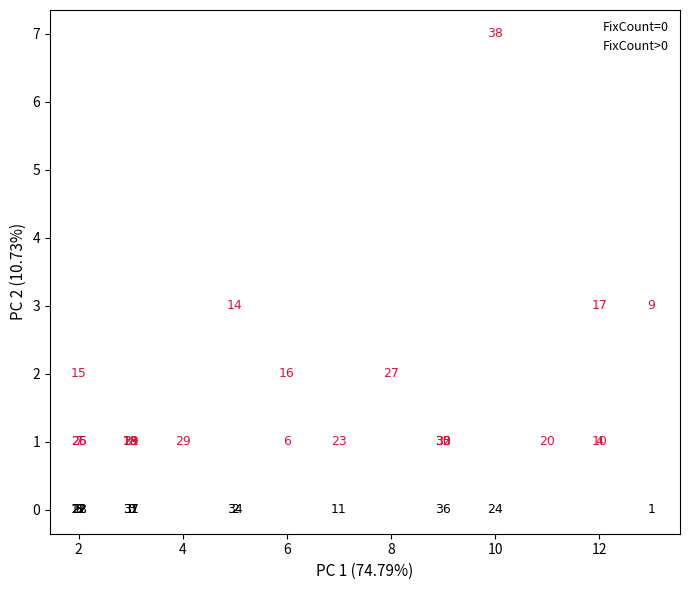

What are all the series names shown in the legend?

FixCount=0, FixCount>0